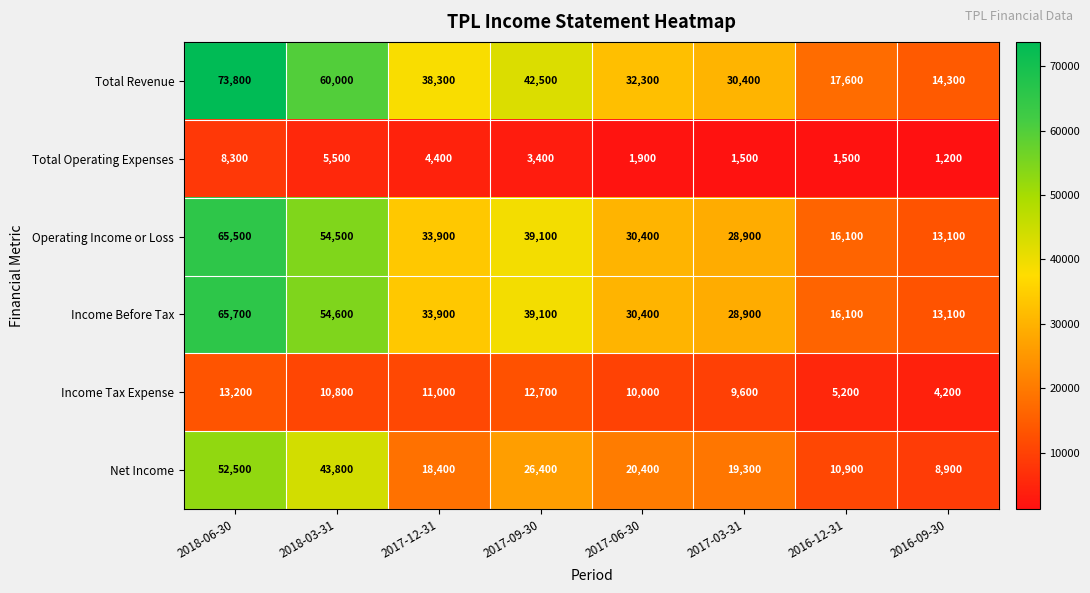

Read the Income Before Tax value at 2017-03-31.

28900